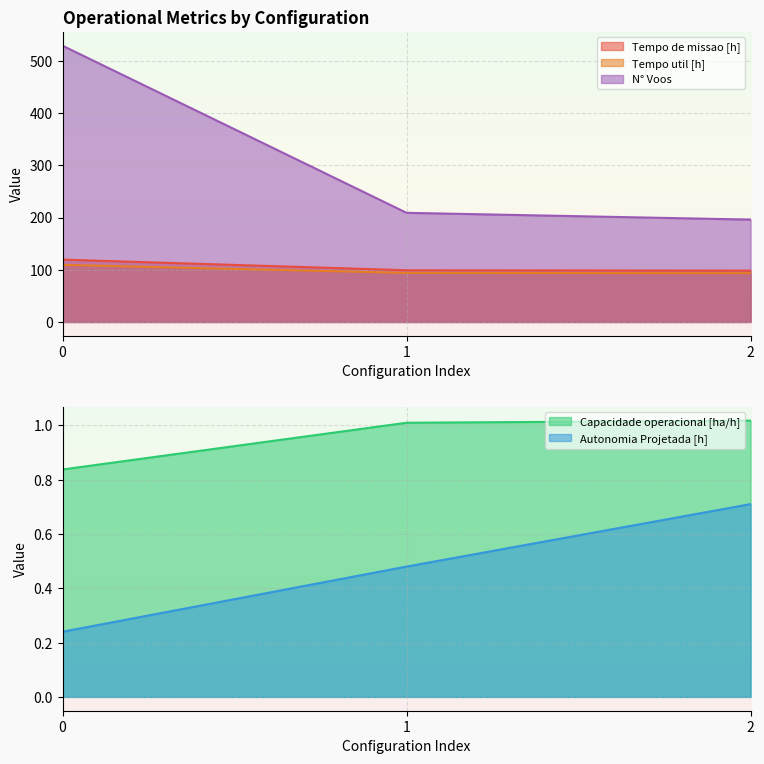

Rank the categories by Capacidade operacional [ha/h] value from highest to lowest.

2, 1, 0